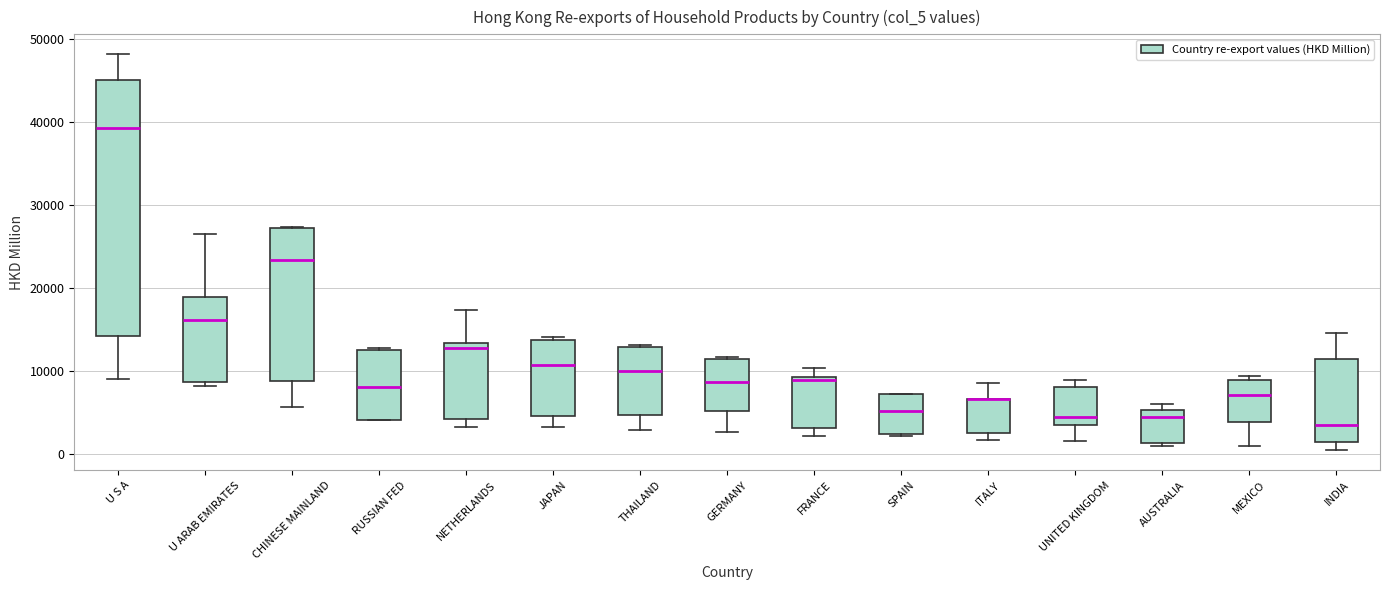

Reading left to right, transcribe this box plot: for each box, give where its median line is, the range the box spans, and where its two whiskers end, as read against the y-axis. The values are not printed on the chart, so give them approximately, as read against the axis.

U S A: median 39000, box 14000 to 45000, whiskers 9000 to 48000
U ARAB EMIRATES: median 16000, box 9000 to 19000, whiskers 8000 to 27000
CHINESE MAINLAND: median 23000, box 9000 to 27000, whiskers 6000 to 27000
RUSSIAN FED: median 8000, box 4000 to 13000, whiskers 4000 to 13000
NETHERLANDS: median 13000 (just below the box's upper edge), box 4000 to 13000, whiskers 3000 to 17000
JAPAN: median 11000, box 5000 to 14000, whiskers 3000 to 14000
THAILAND: median 10000, box 5000 to 13000, whiskers 3000 to 13000
GERMANY: median 9000, box 5000 to 12000, whiskers 3000 to 12000
FRANCE: median 9000 (just below the box's upper edge), box 3000 to 9000, whiskers 2000 to 10000
SPAIN: median 5000, box 2000 to 7000, whiskers 2000 to 7000
ITALY: median 7000 (drawn on the box's upper edge), box 3000 to 7000, whiskers 2000 to 9000
UNITED KINGDOM: median 4000, box 3000 to 8000, whiskers 2000 to 9000
AUSTRALIA: median 4000, box 1000 to 5000, whiskers 1000 (just below the box's lower edge) to 6000
MEXICO: median 7000, box 4000 to 9000, whiskers 1000 to 9000 (just above the box's upper edge)
INDIA: median 4000, box 2000 to 12000, whiskers 0 to 15000